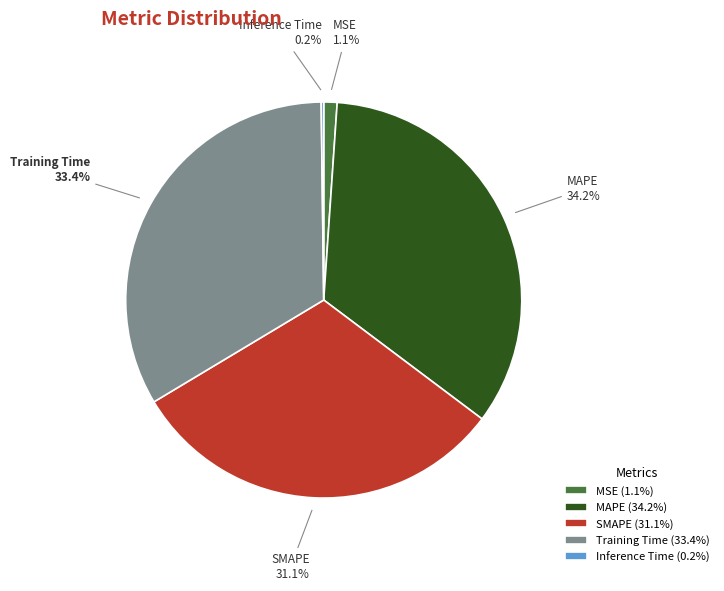

Which slice is the largest?

MAPE